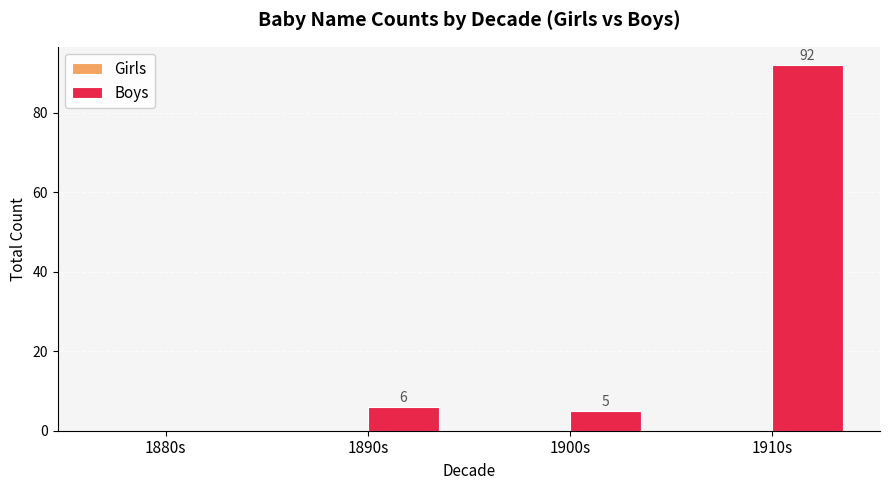

At which category does the chart reach its peak across all series?

1910s